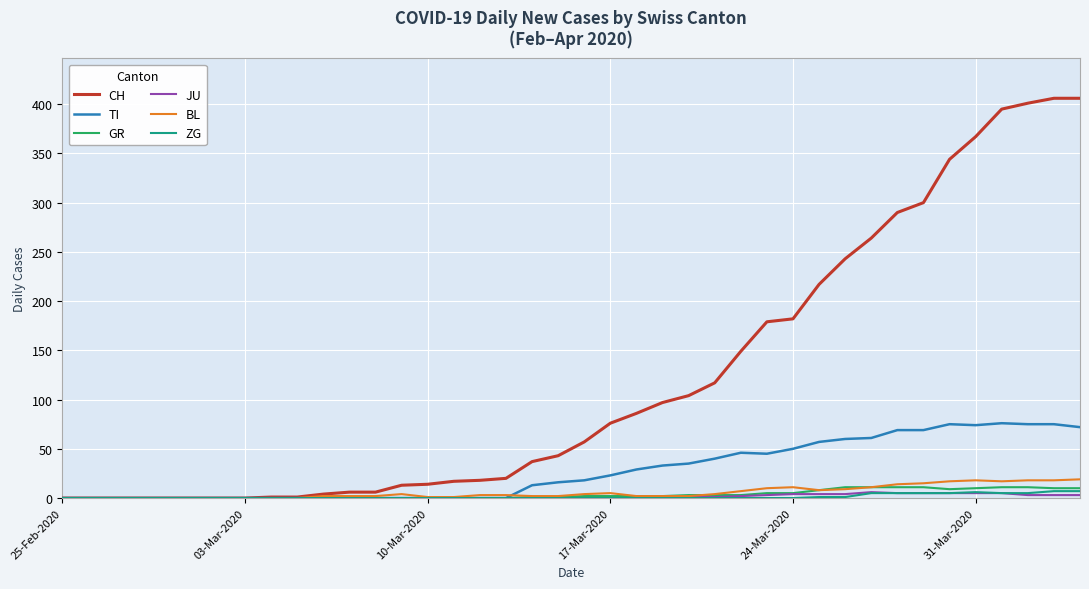

Which series has the largest total across all categories?

CH